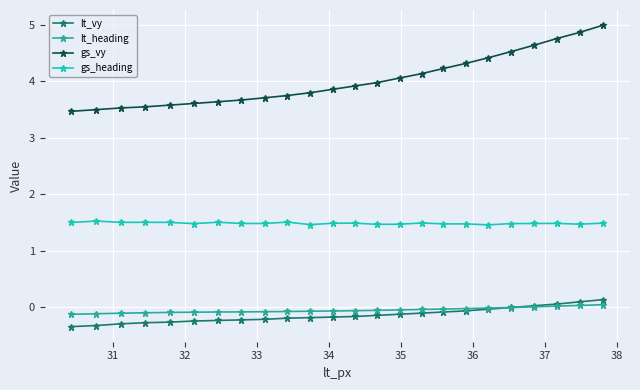

What is the maximum value for lt_vy?

0.1